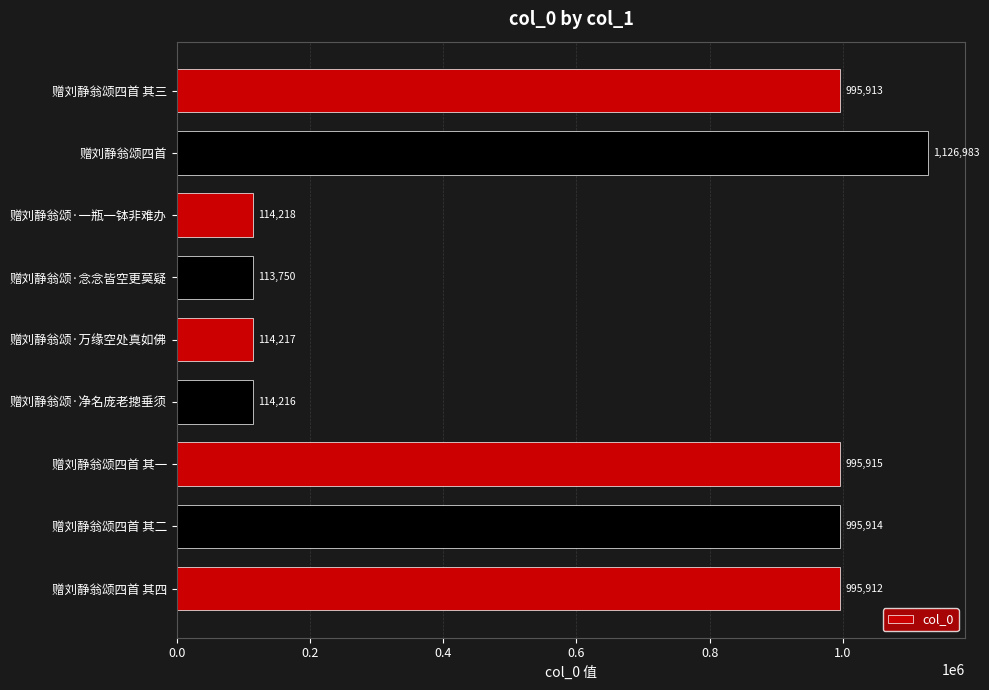

True or false: the data shows 67454 at 赠刘静翁颂·一瓶一钵非难办.

False